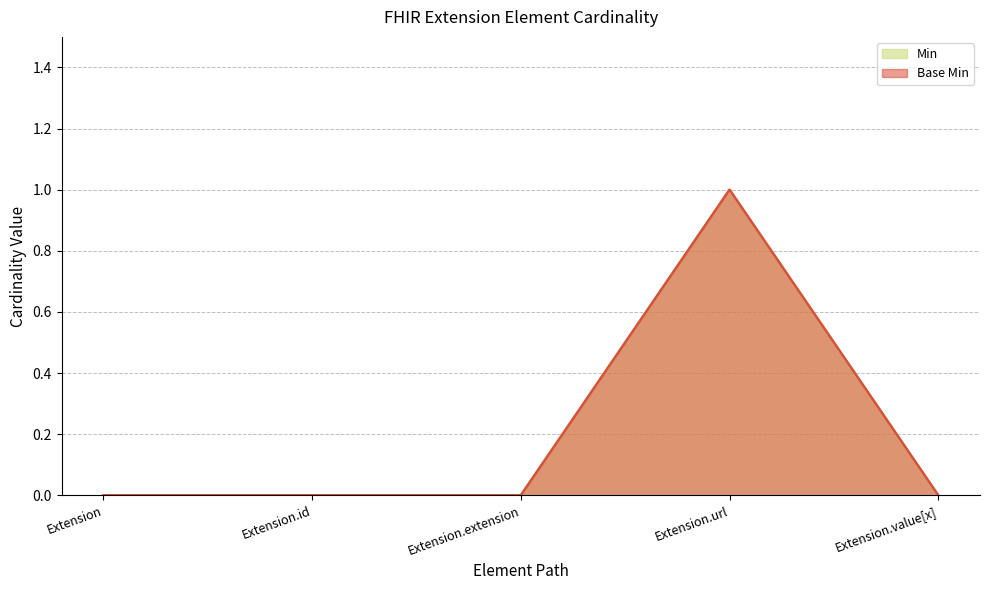

What is the label of the 4th point from the right?

Extension.id